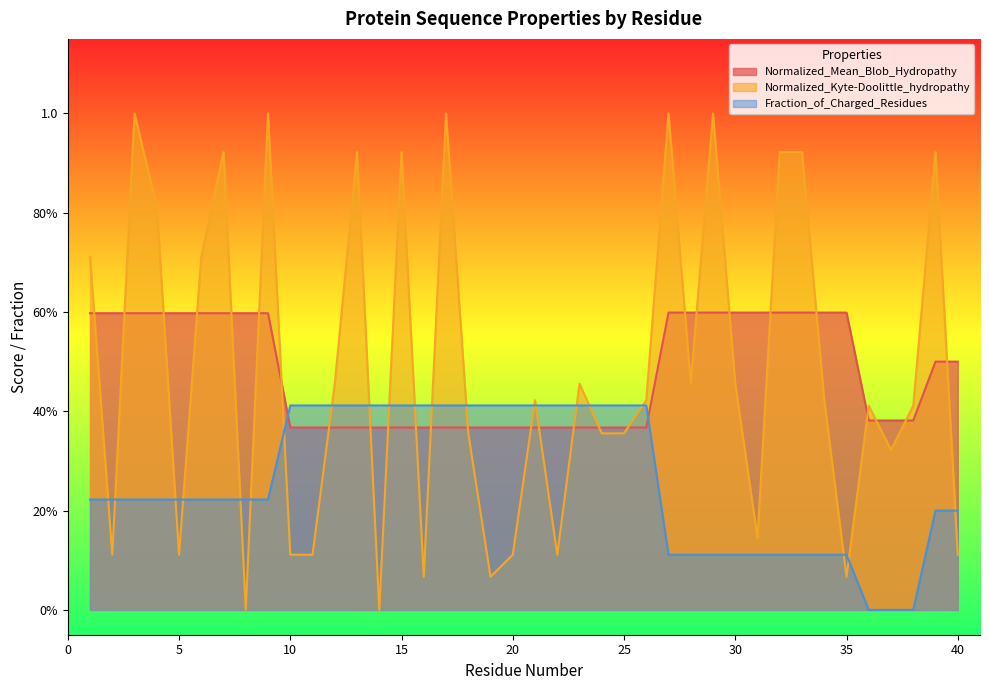

What is the total value across all series at 38?

0.8